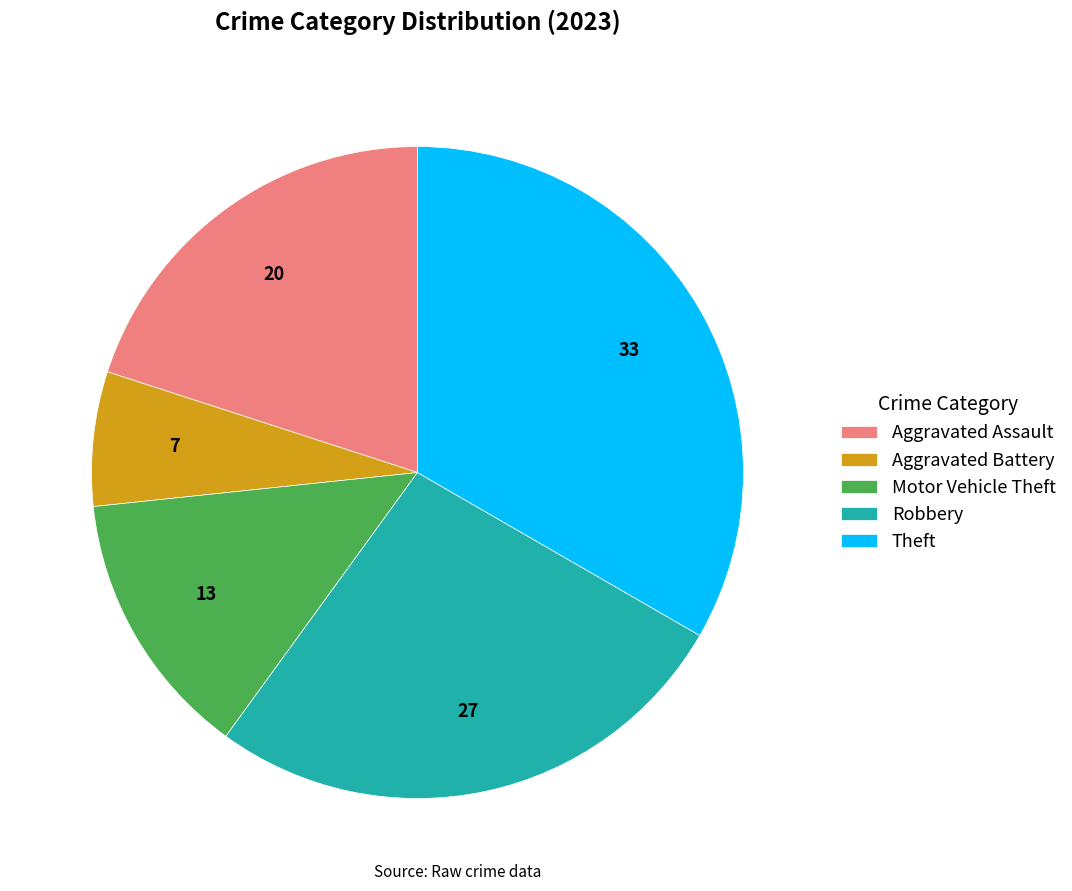

Combined, do Aggravated Assault and Motor Vehicle Theft account for over 50%?

No